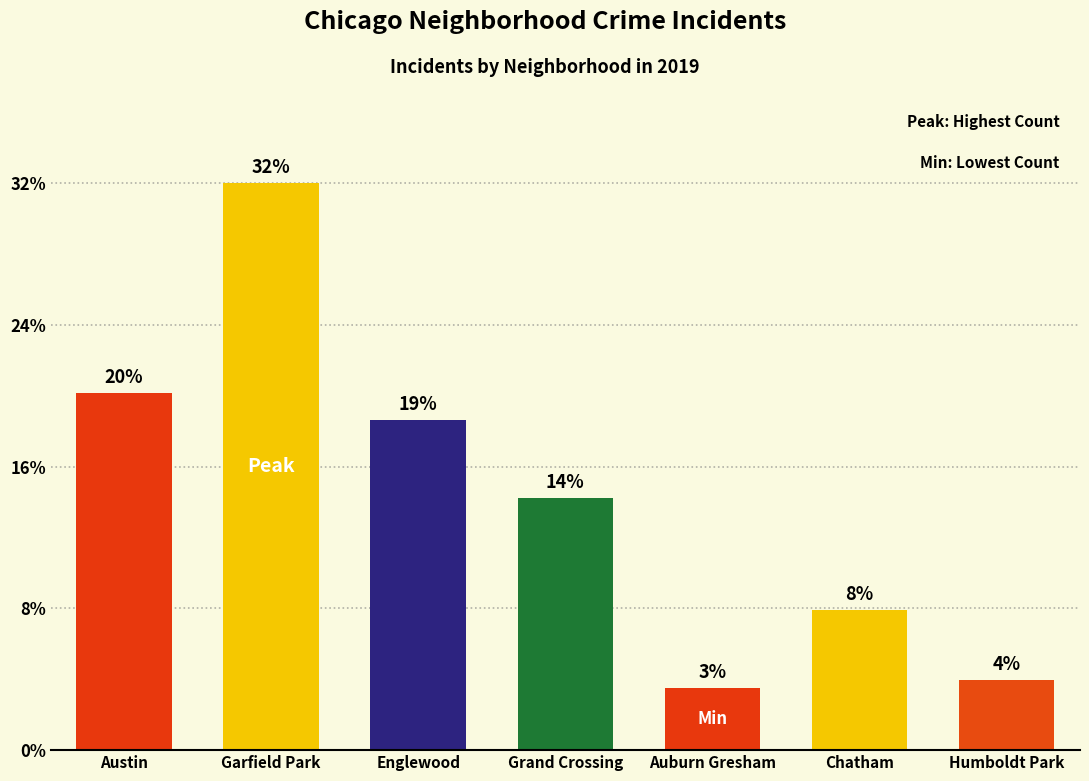

List the labels in order of value, largest first.

Garfield Park, Austin, Englewood, Grand Crossing, Chatham, Humboldt Park, Auburn Gresham